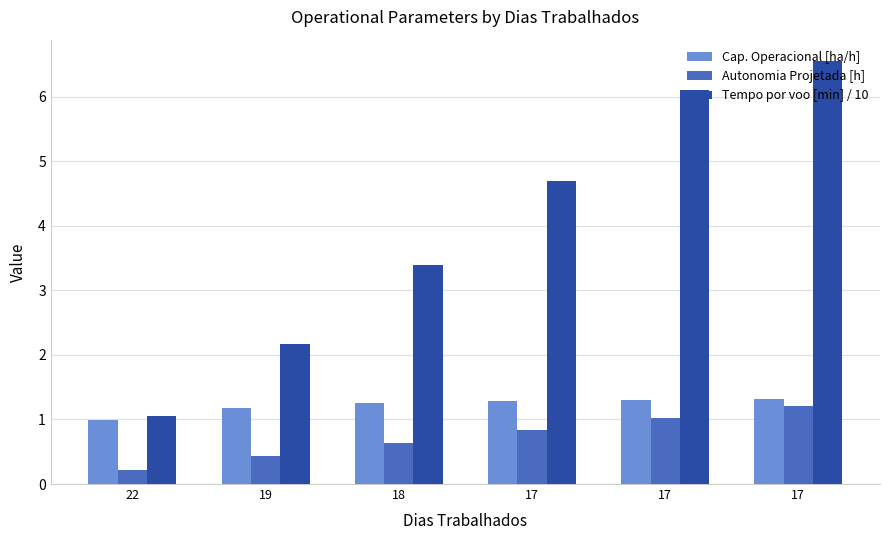

How many data points in Cap. Operacional [ha/h] are less than 1?

1